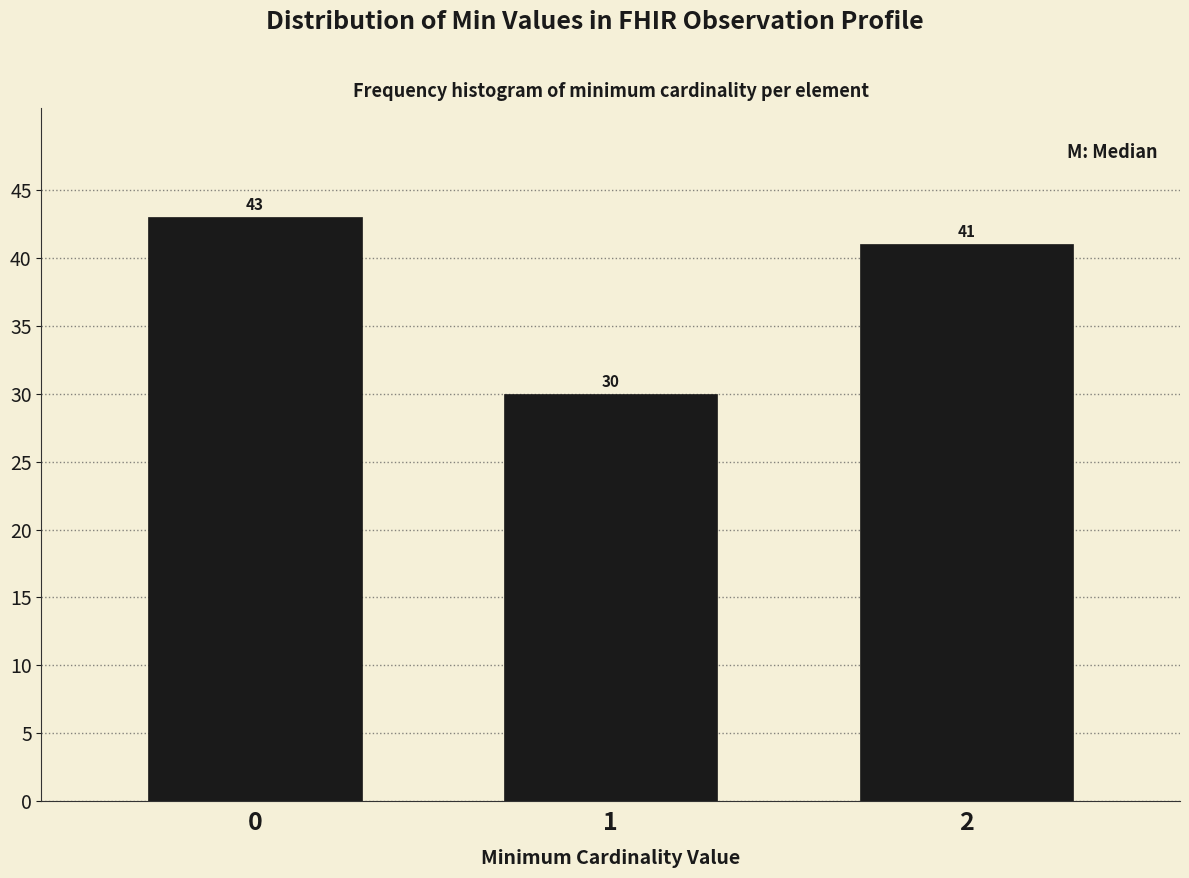

Reading left to right, list all the values displayed in this chart.

0=43	1=30	2=41